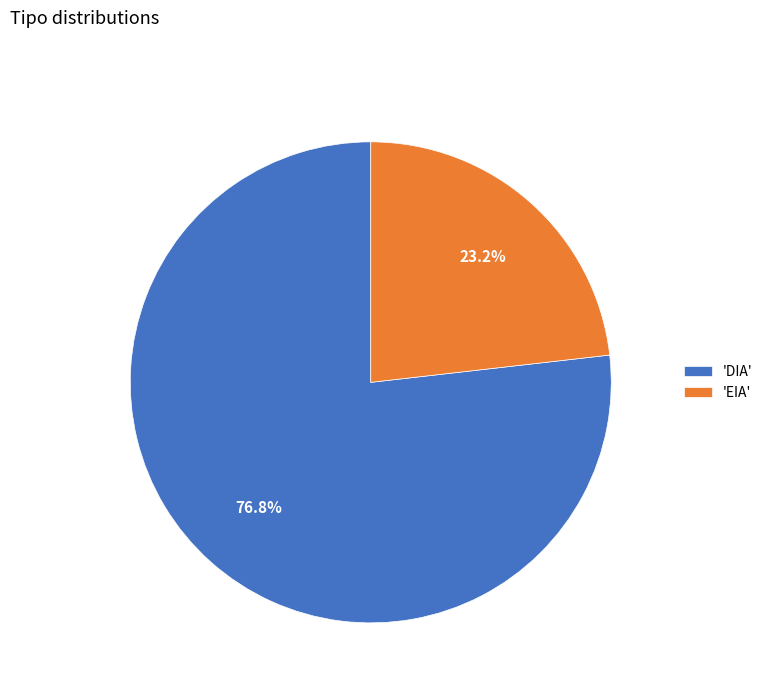

Which category has the biggest portion of the pie?

'DIA'